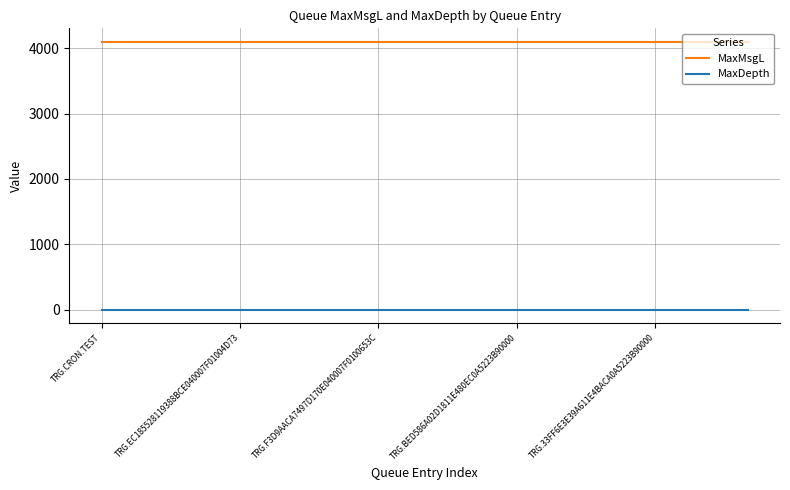

List the series in order of their peak value, highest first.

MaxMsgL, MaxDepth